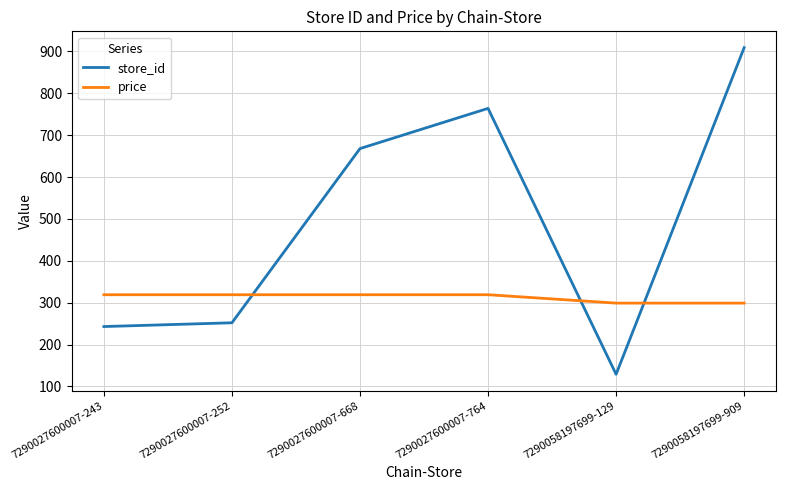

The price series shows 70 at 7290027600007-764. True or false?

False